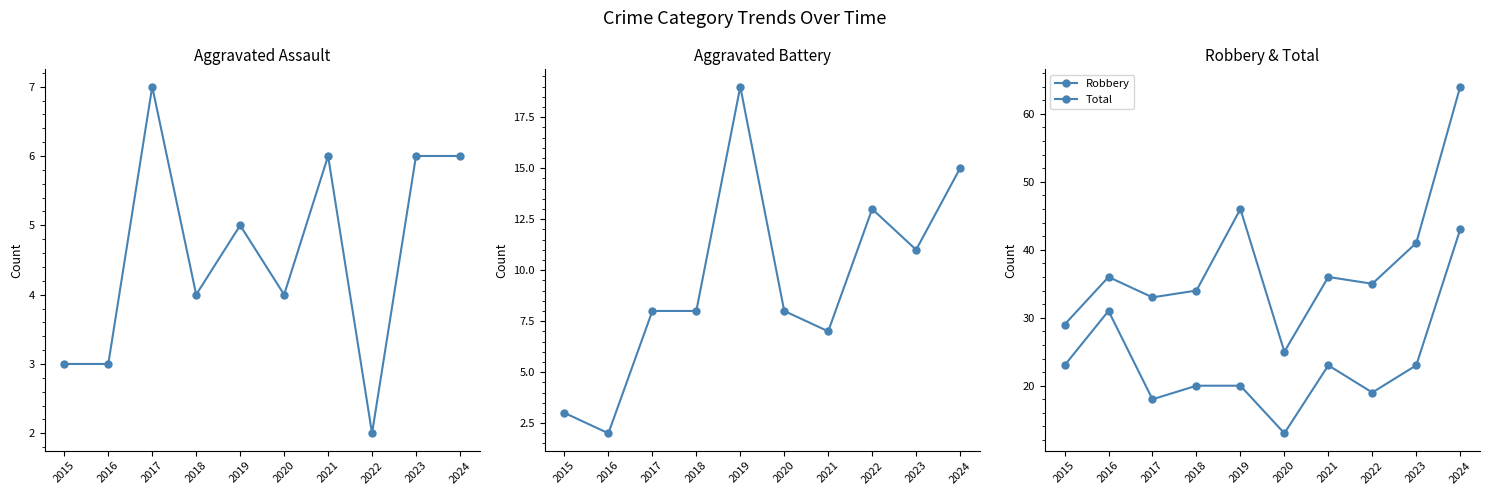

What is the lowest value of the Aggravated Assault series?

2